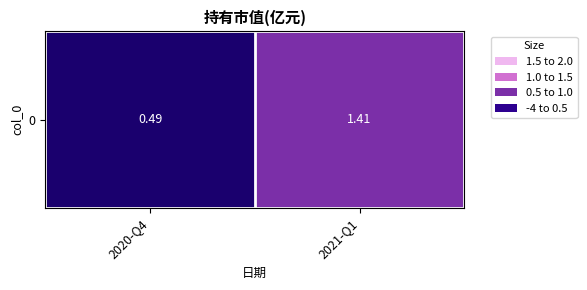

Which label corresponds to the largest value in the chart?

2021-Q1